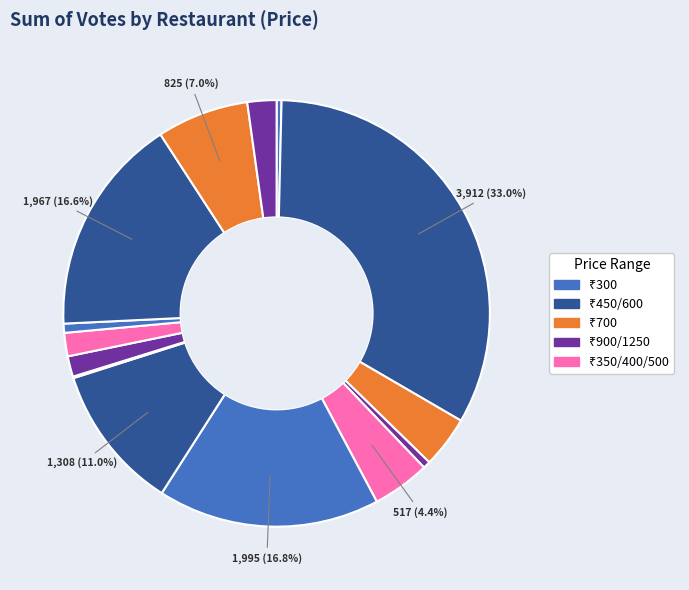

To the nearest percent, what is the average slice percentage?

7%